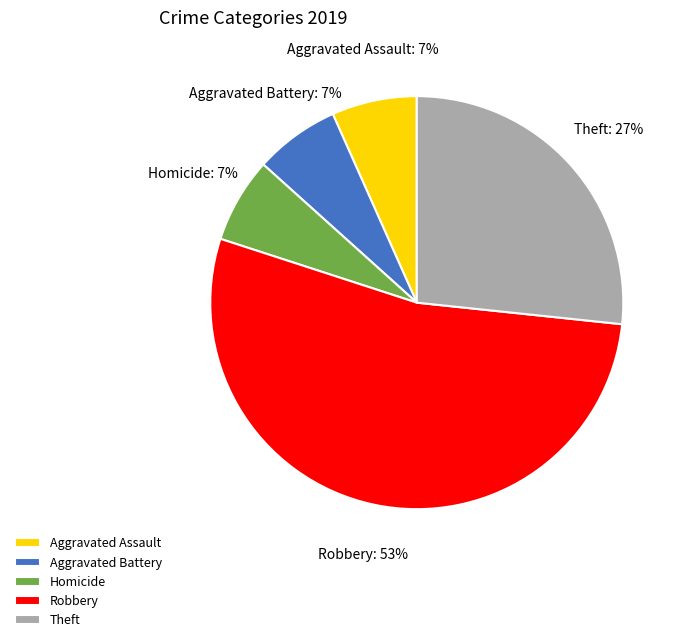

True or false: Homicide accounts for 7% of the total.

True